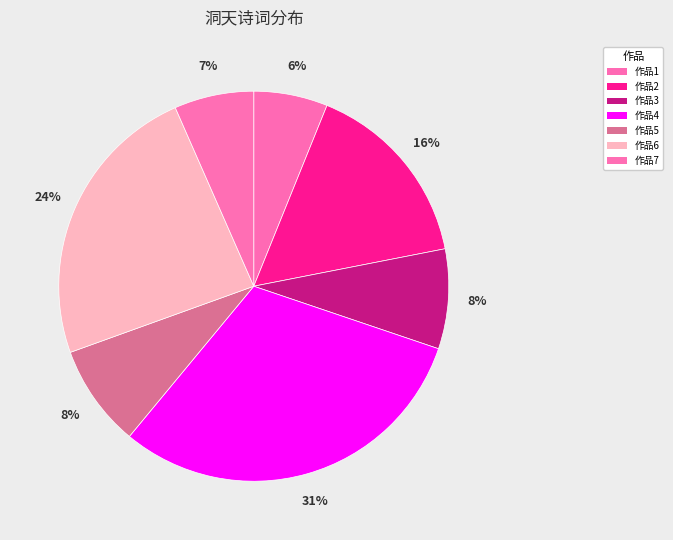

How many slices are in this pie chart?

7